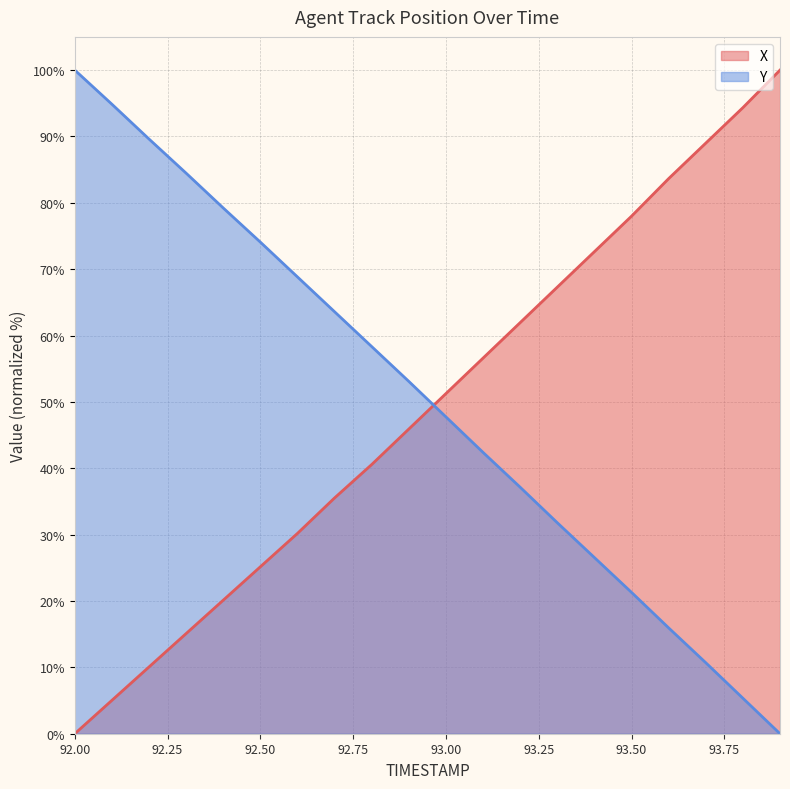

Reading right to left, what are all the values shown in this chart?

X: 100.0	94.3	89.0	83.6	78.0	72.6	67.3	61.9	56.6	51.3	45.9	40.6	35.5	30.2	25.2	20.1	15.1	10.1	5.0	0.0
Y: 0.0	5.3	10.7	15.9	21.3	26.5	31.8	37.1	42.4	47.7	53.1	58.3	63.6	68.8	74.1	79.2	84.5	89.6	94.9	100.0